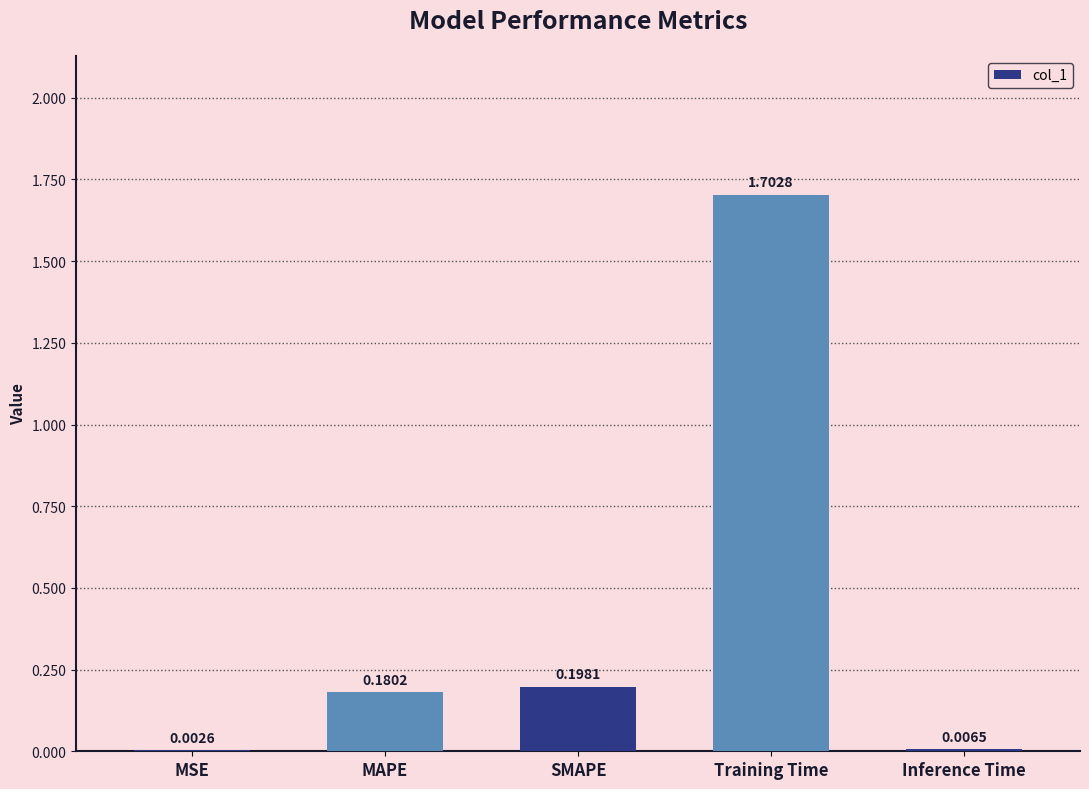

Which label corresponds to the largest value in the chart?

Training Time